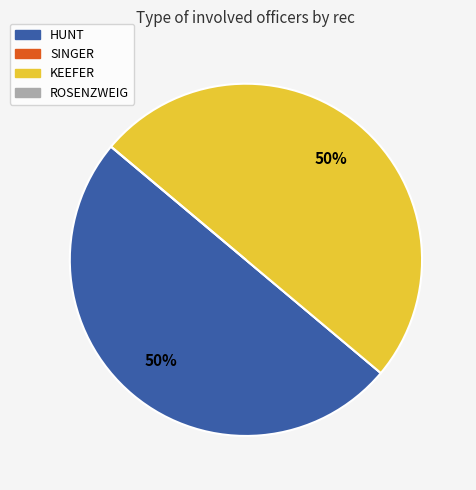

To the nearest percent, what percentage of the pie is KEEFER?

50%